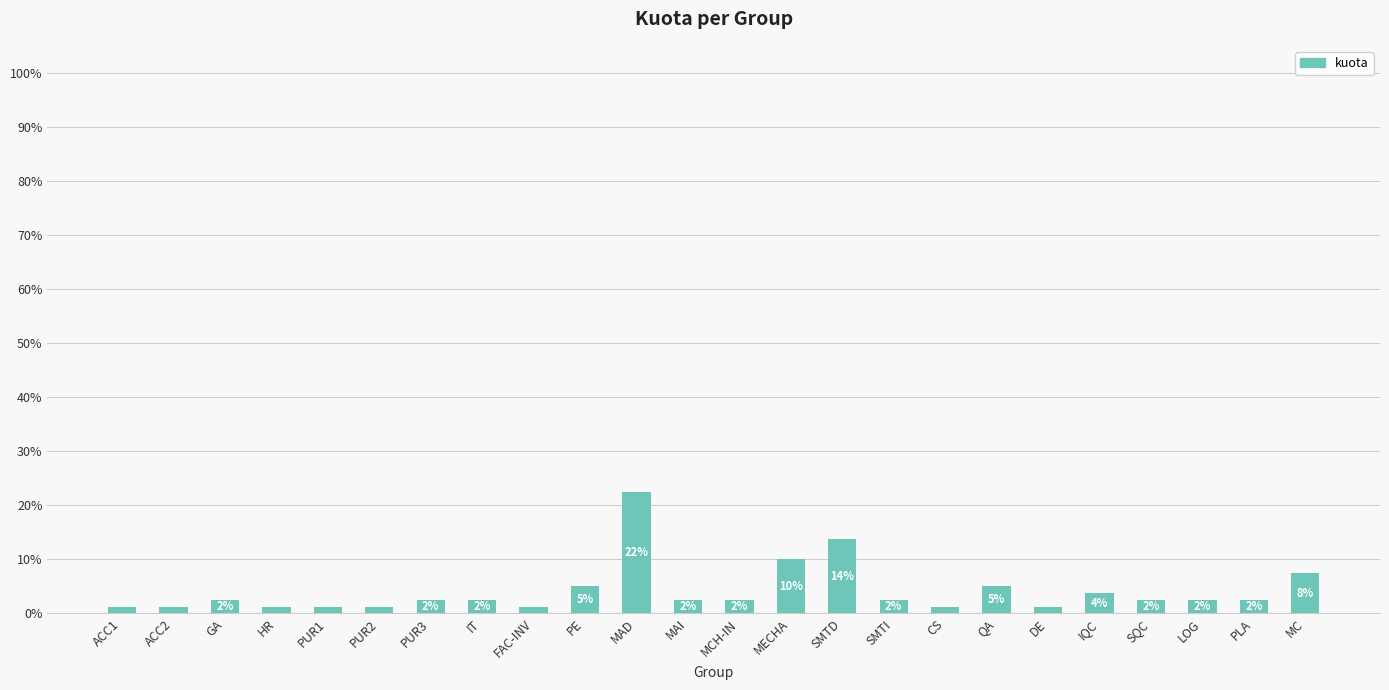

What is the ratio of the value at CS to the value at PE?

0.2